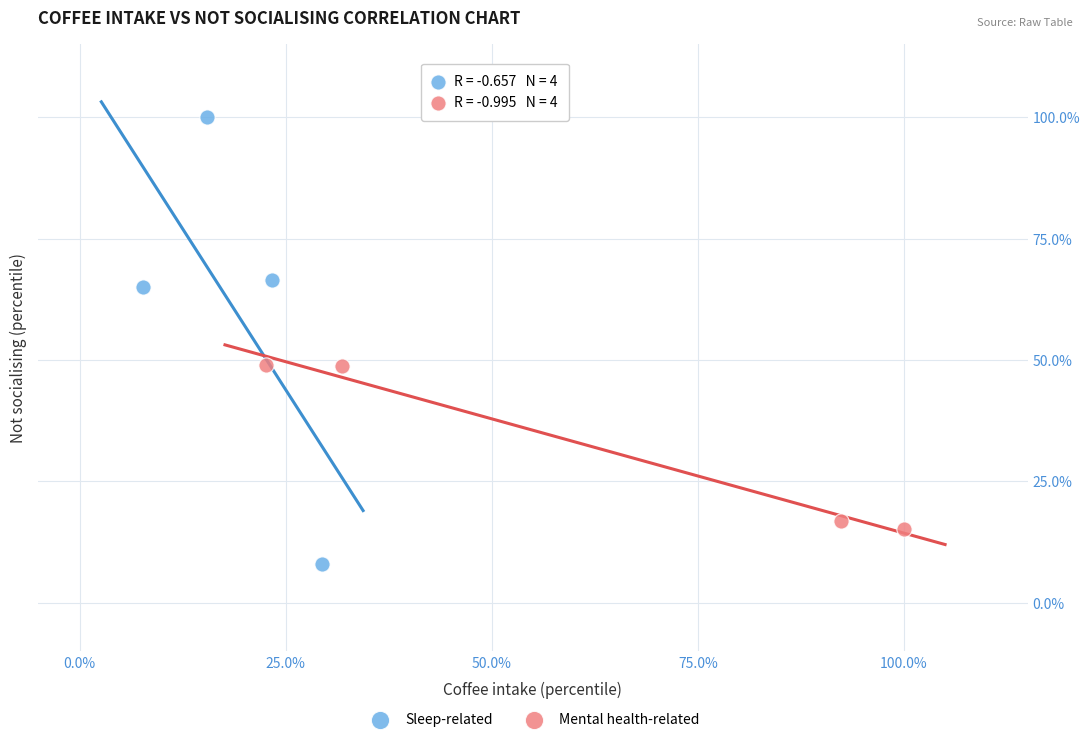

What are all the series names shown in the legend?

Sleep-related, Mental health-related